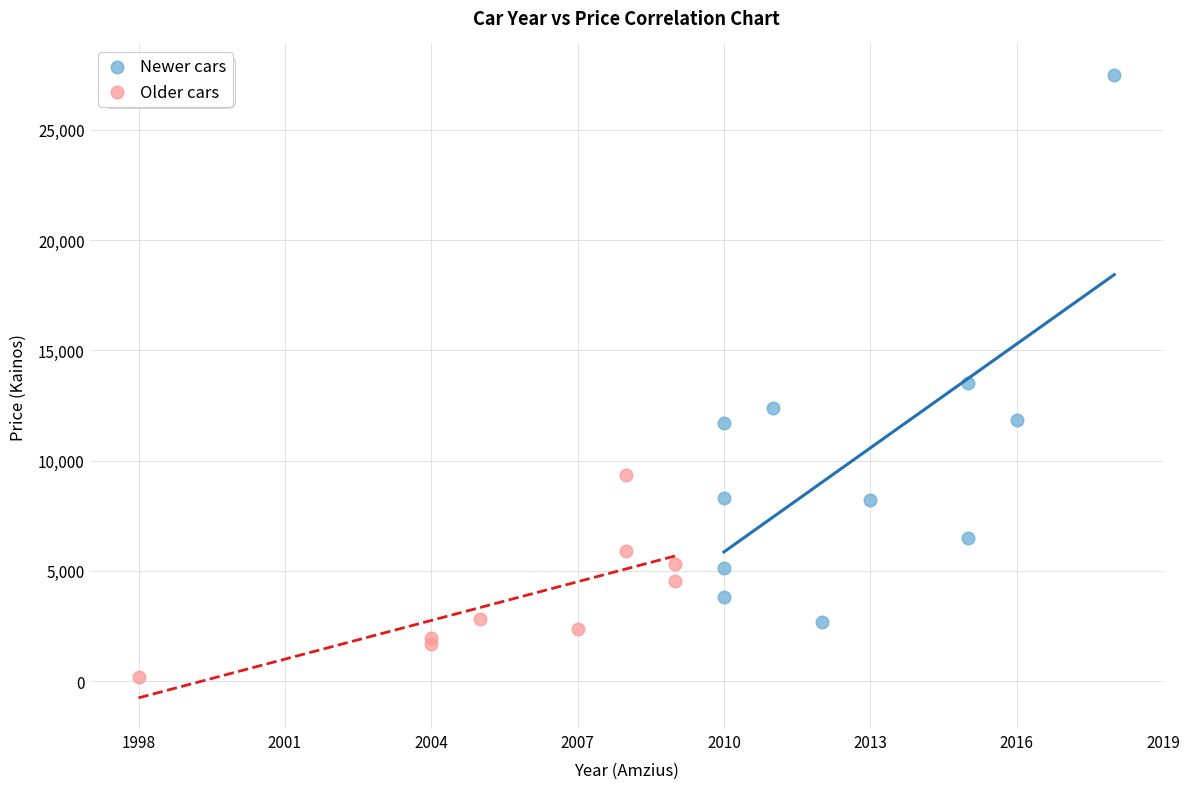

Which series contains the lowest Y value?

Older cars